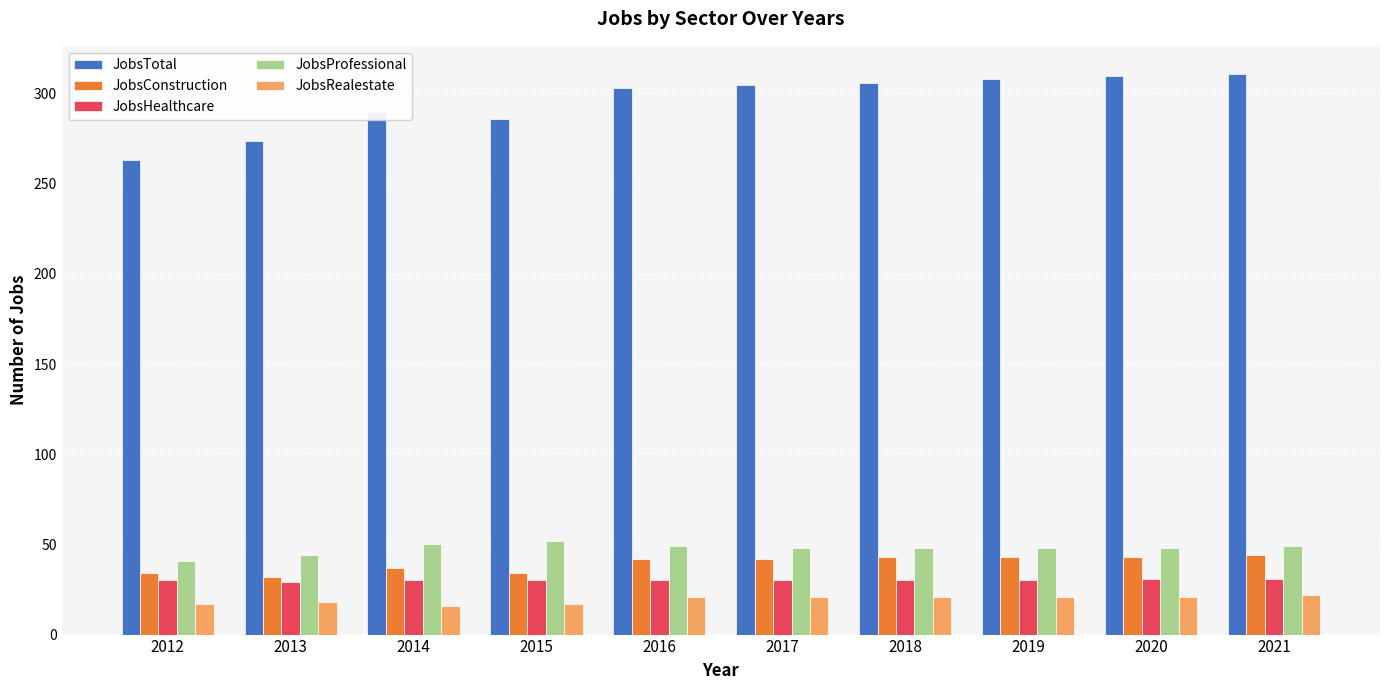

Which series has the largest total across all categories?

JobsTotal